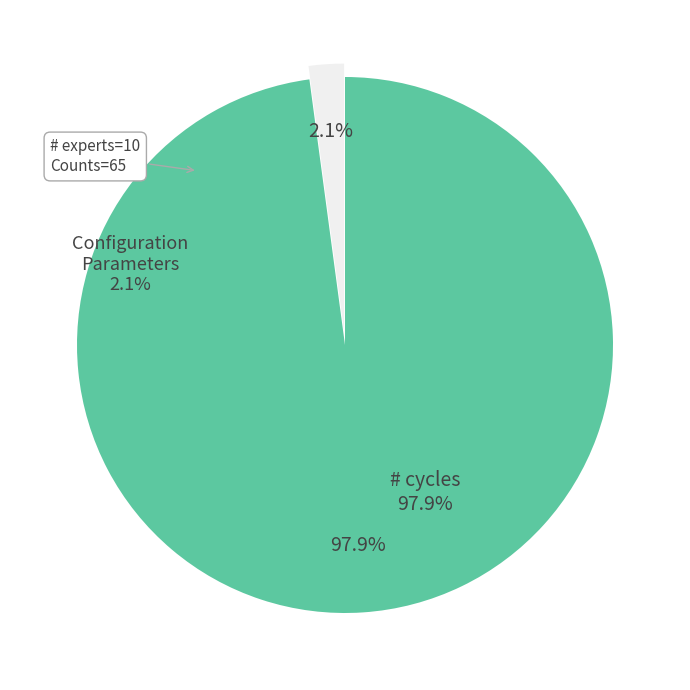

Rank the categories by value from highest to lowest.

# cycles, Configuration Parameters